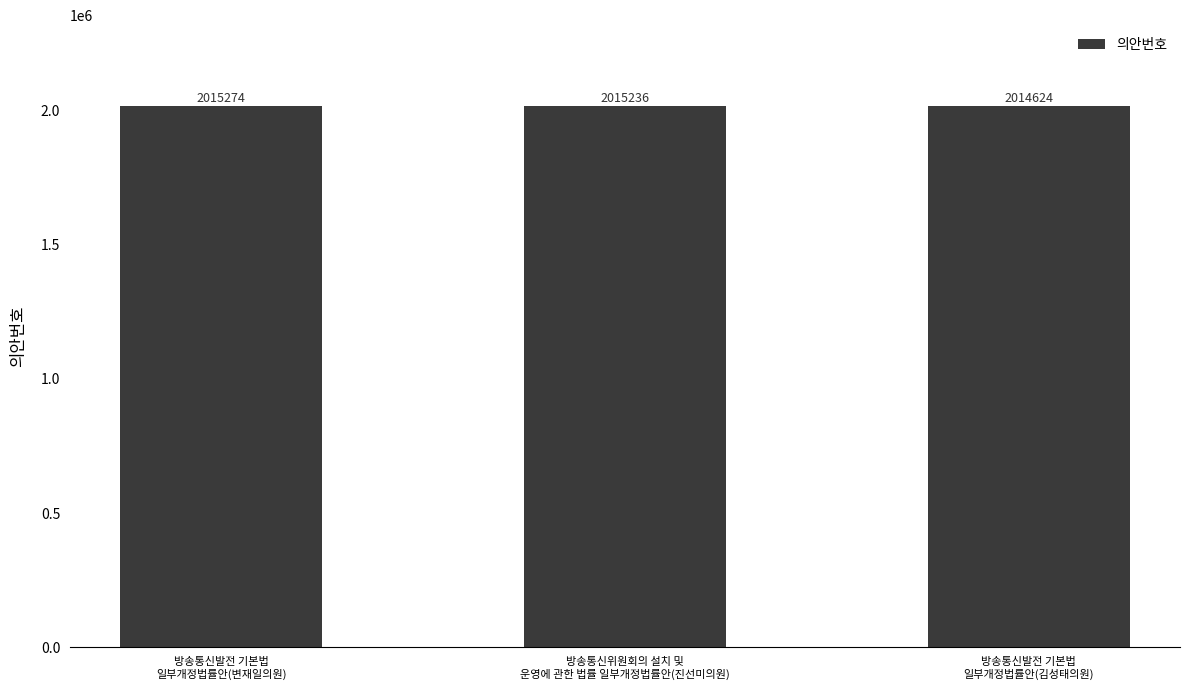

Is it true that the value at 방송통신위원회의 설치 및
운영에 관한 법률 일부개정법률안(진선미의원) is 2644130?

False